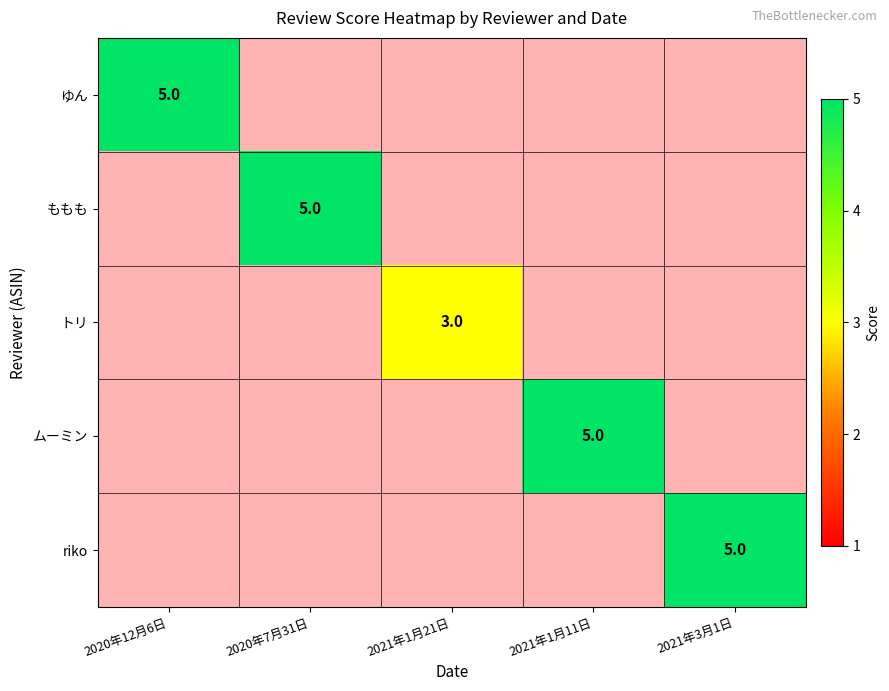

Read the ムーミン value at 2021年1月11日.

5.0